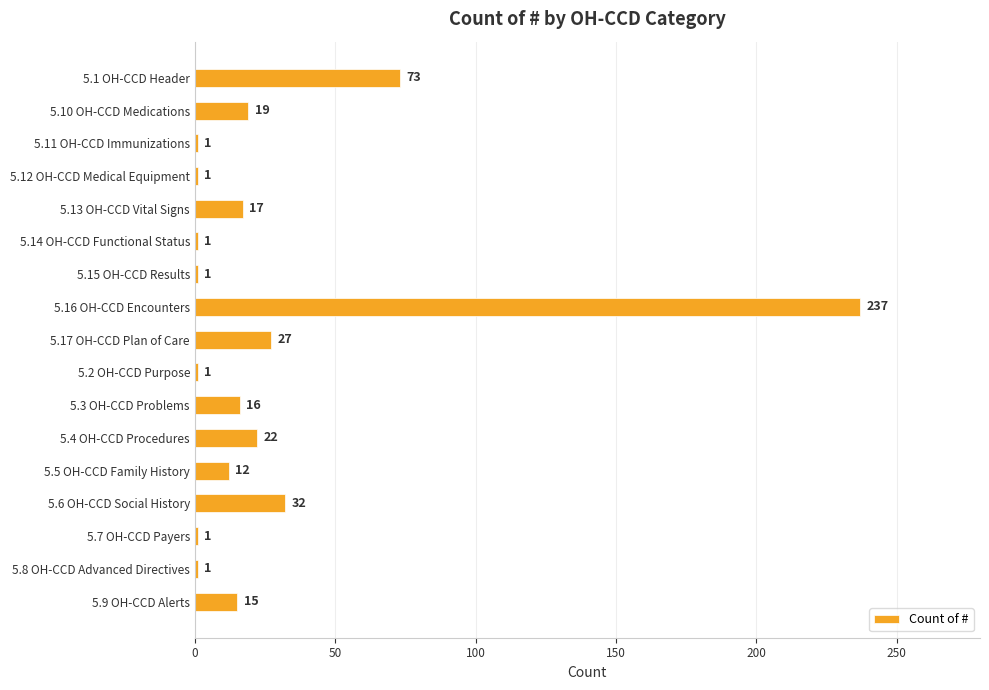

The value at 5.10 OH-CCD Medications is 30. True or false?

False